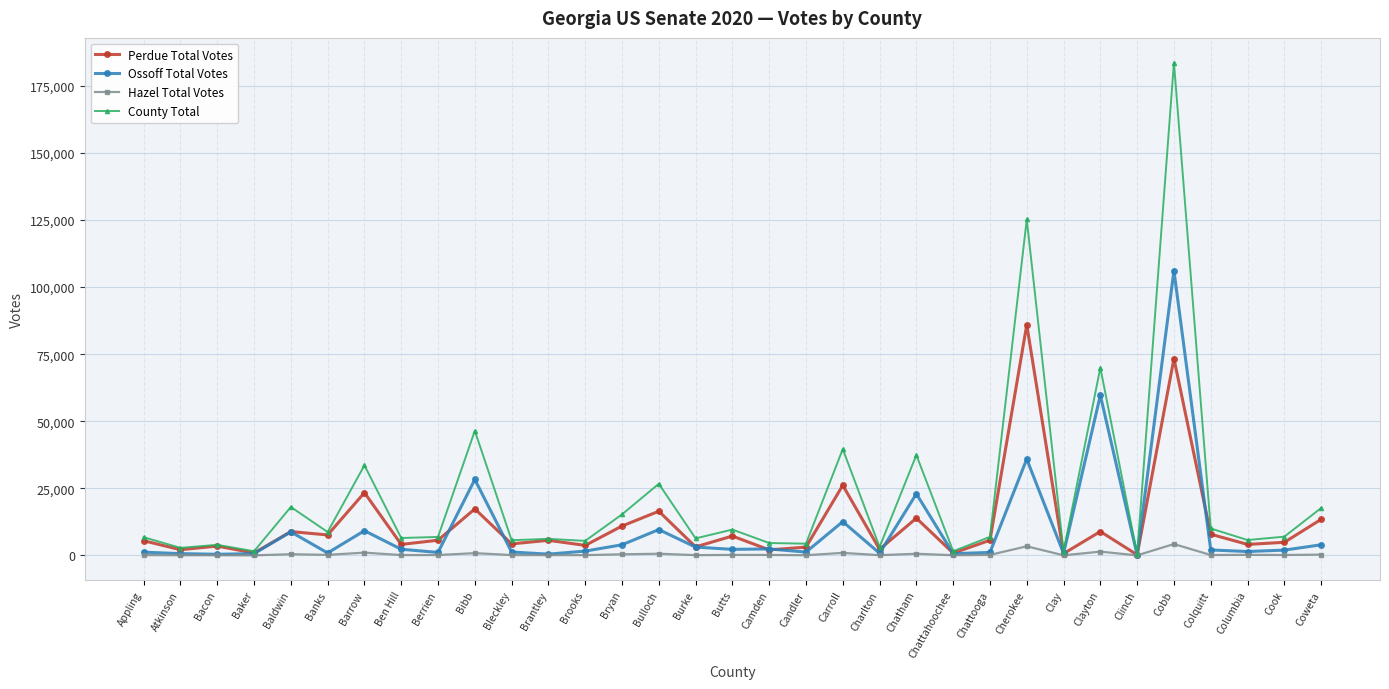

Count the number of data series in this chart.

4